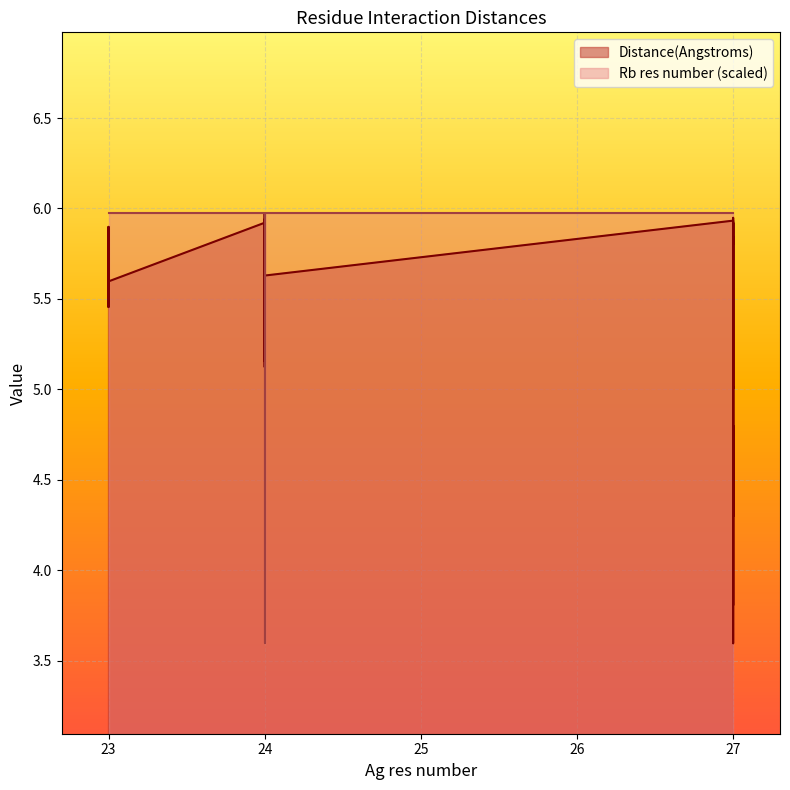

Reading right to left, what are all the values shown in this chart?

Distance(Angstroms): 27=5.0	27=3.8	27=4.8	27=4.3	27=5.8	27=4.9	27=3.6	27=4.6	27=5.9	27=5.3	27=5.0	27=5.9	27=5.8	27=5.9	24=5.6	24=5.6	24=5.1	24=5.4	24=5.9	24=5.3	24=5.9	24=6.0	24=5.2	24=5.6	24=5.9	24=5.8	24=5.5	24=5.9	24=5.9	24=5.5	24=5.9	23=5.6	23=5.5	23=5.9	23=5.7	23=5.8	23=5.5
Rb res number: 27=6.0	27=6.0	27=6.0	27=6.0	27=6.0	27=6.0	27=6.0	27=6.0	27=6.0	27=6.0	27=6.0	27=6.0	27=6.0	27=6.0	24=6.0	24=3.6	24=3.6	24=3.6	24=3.6	24=3.6	24=3.6	24=3.6	24=3.6	24=3.6	24=3.6	24=3.6	24=3.6	24=3.6	24=3.6	24=3.6	24=6.0	23=6.0	23=6.0	23=6.0	23=6.0	23=6.0	23=6.0